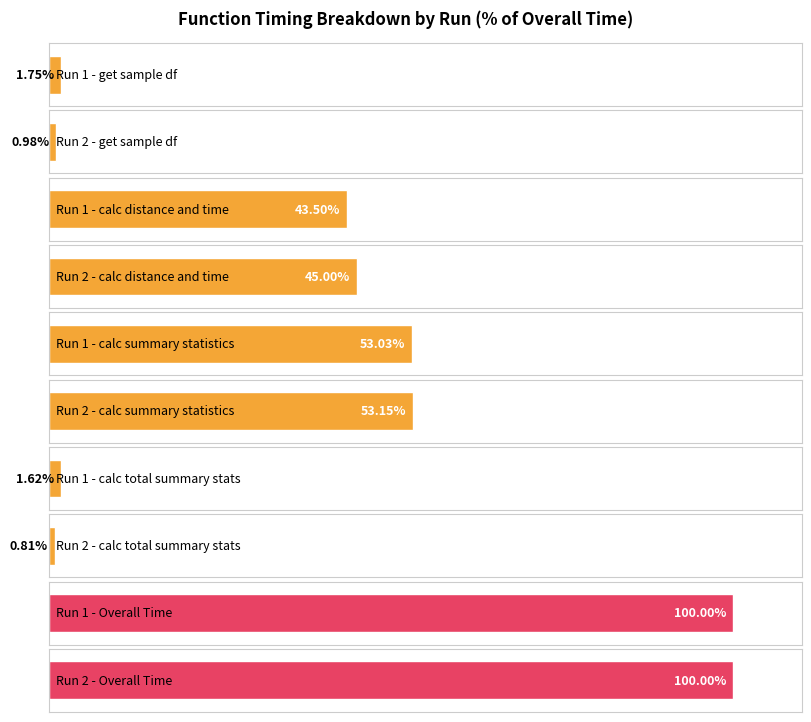

The _get_sample_df series shows 0.0 at 2. True or false?

False